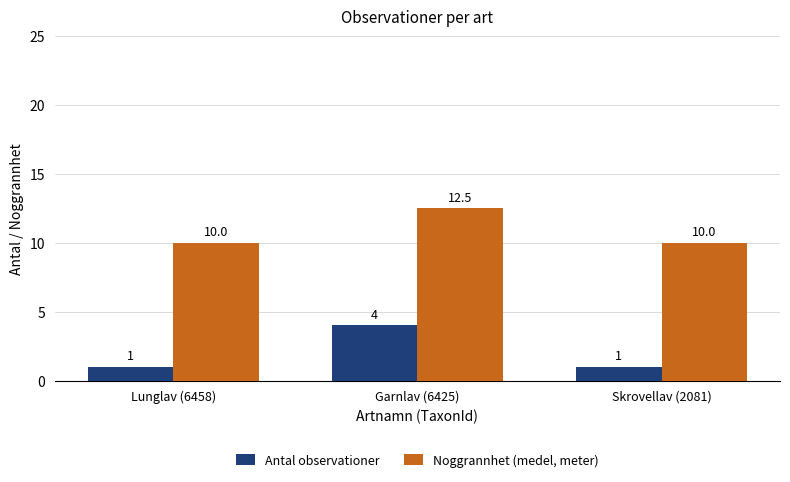

Which series has the largest total across all categories?

Noggrannhet (medel, meter)